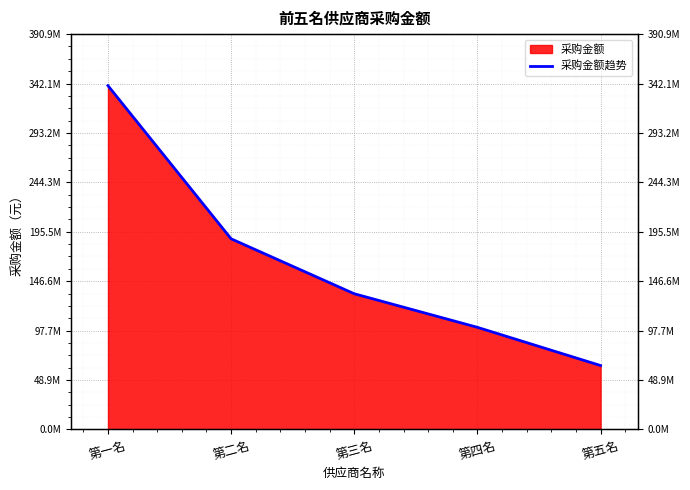

Is it true that the value at 第一名 is 339945046.4?

True